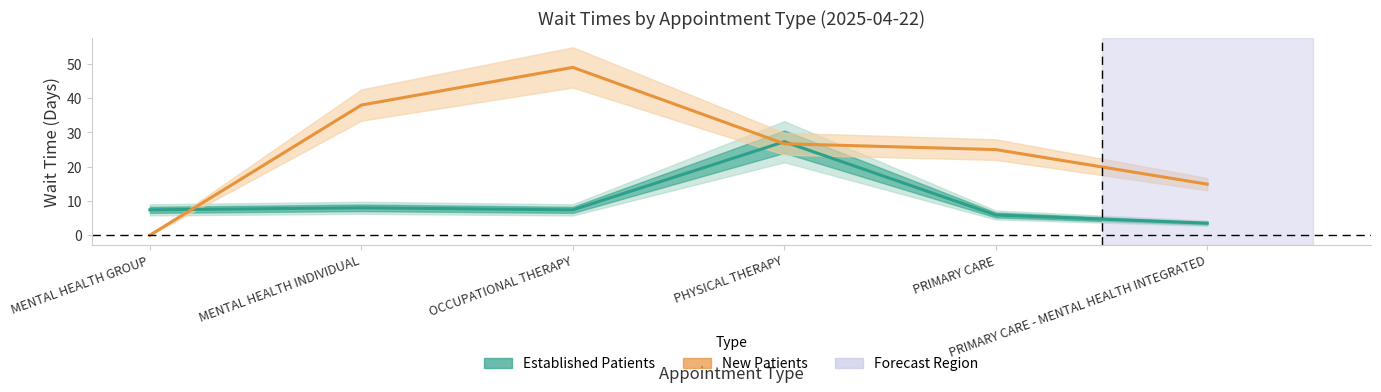

The value of Established Patients at PRIMARY CARE is 8.6. True or false?

False